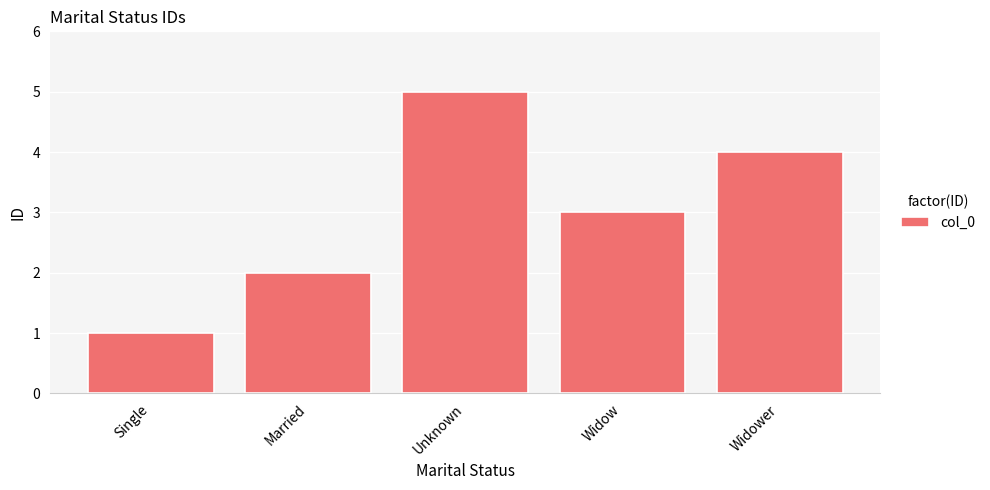

Approximately how many times larger is the value at Unknown compared to Married?

2.5